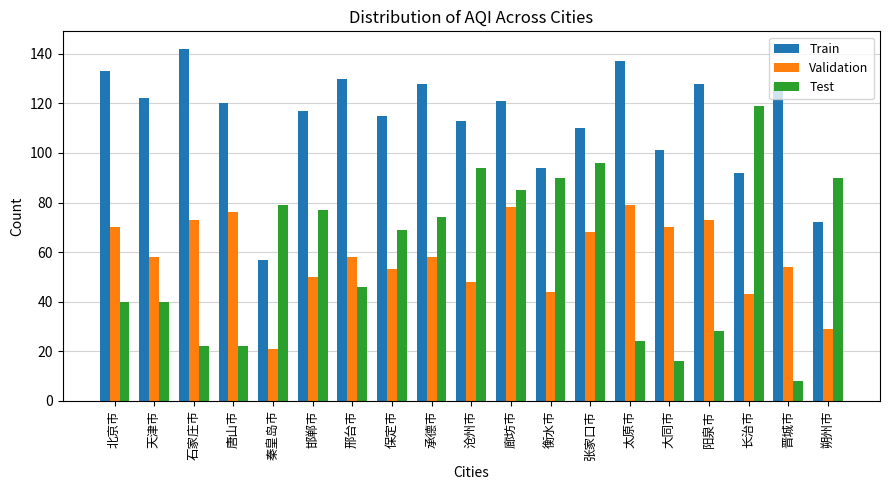

What is the approximate value of Test at 北京市, to the nearest 50?

50